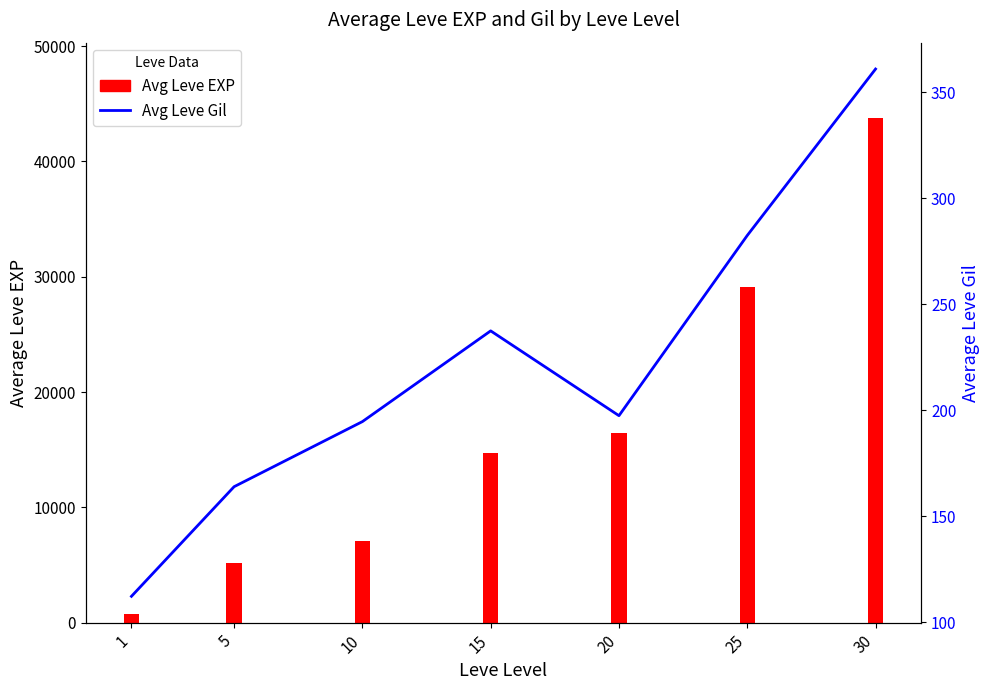

At how many categories does at least one series exceed 31330?

1